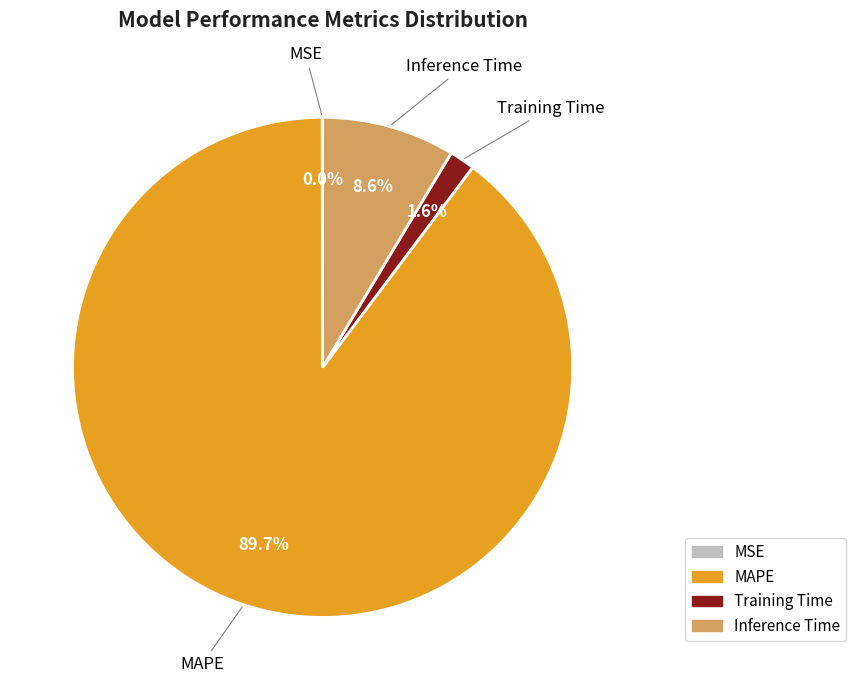

Does any single category account for the majority?

Yes